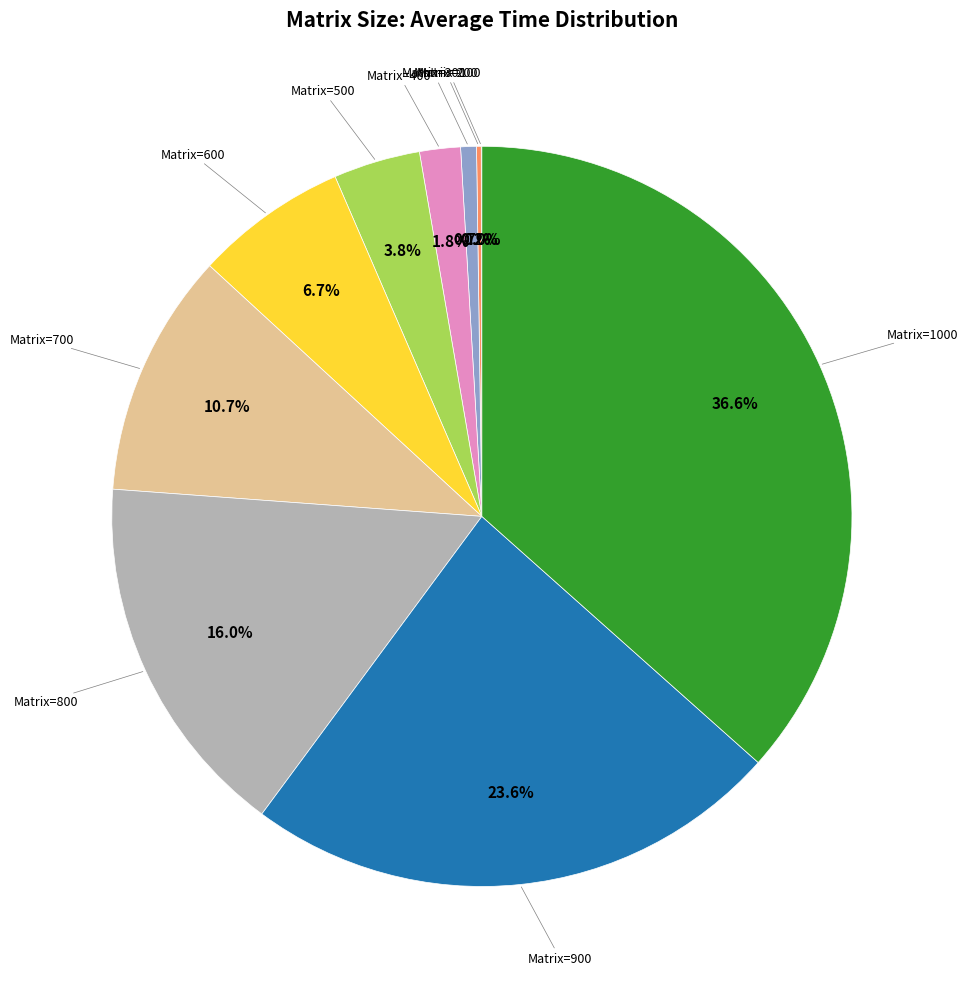

Does any single category account for the majority?

No